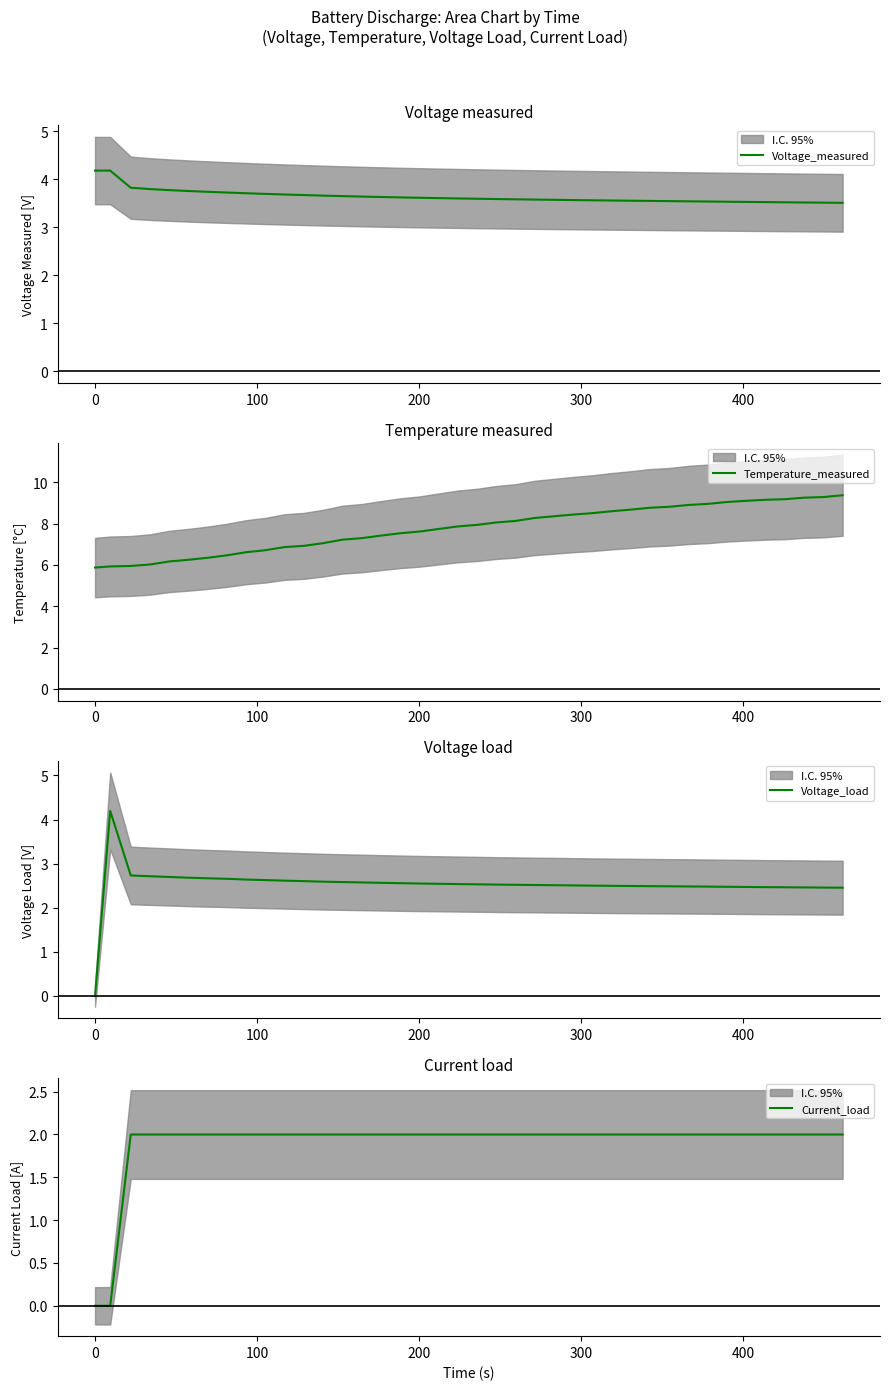

What is the highest value of the Voltage_load series?

4.2